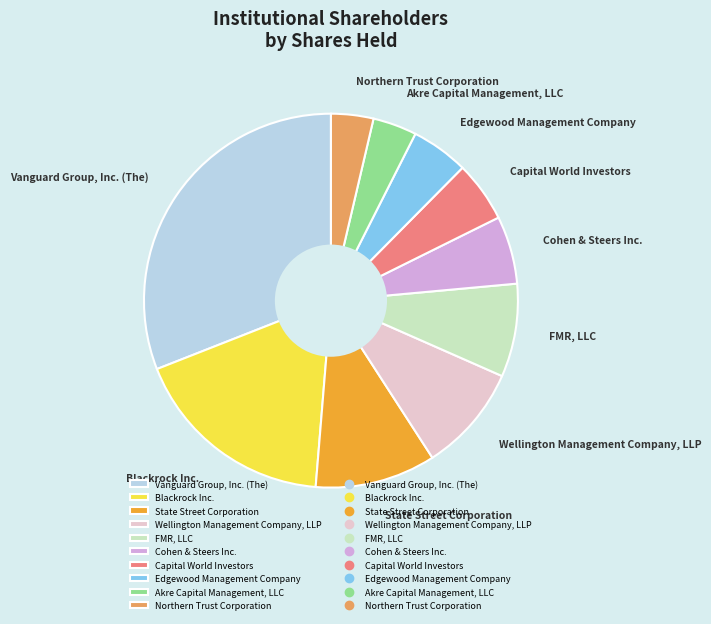

Do FMR, LLC and Edgewood Management Company together represent more than half of the pie?

No